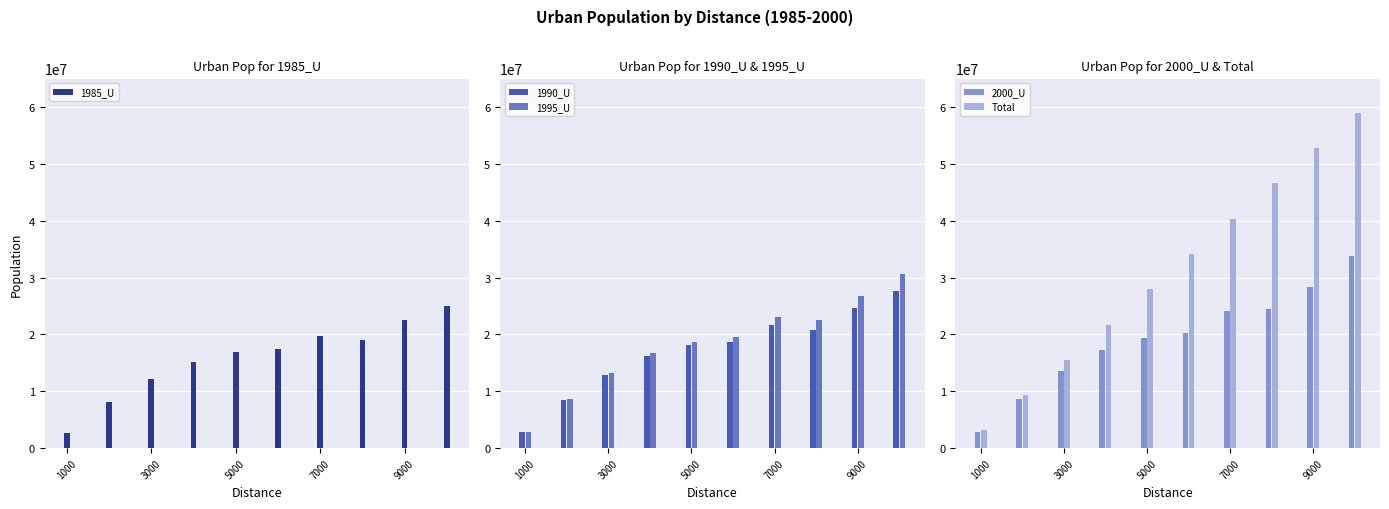

What is the average value of the Total series?

31040600.7